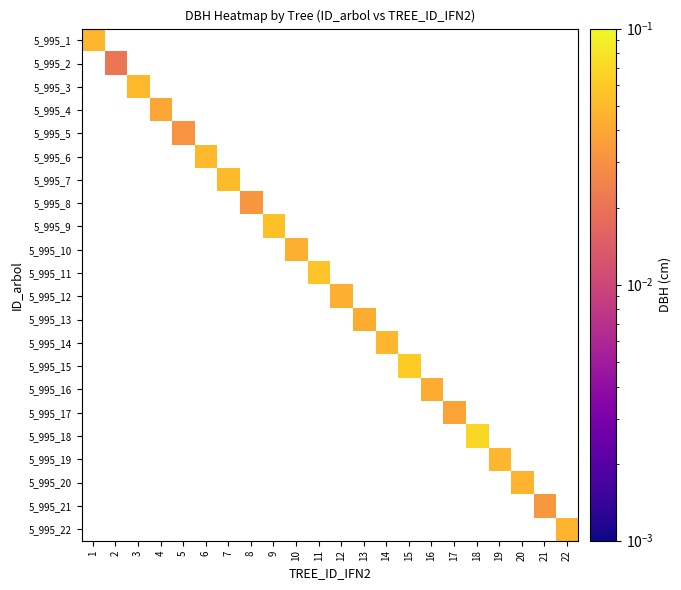

How many series are shown in this chart?

22